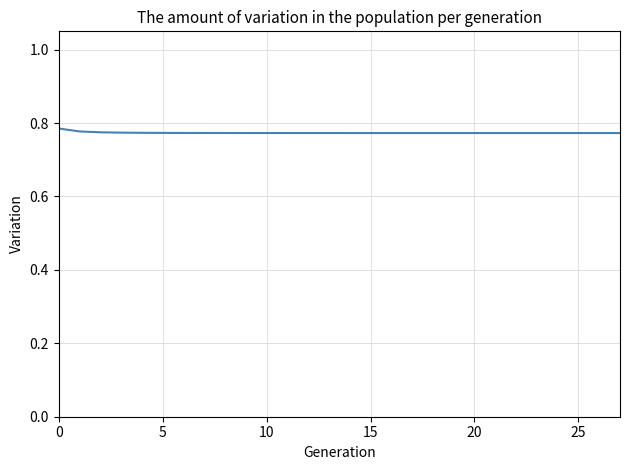

True or false: the data has more than 2 interior local peaks.

False